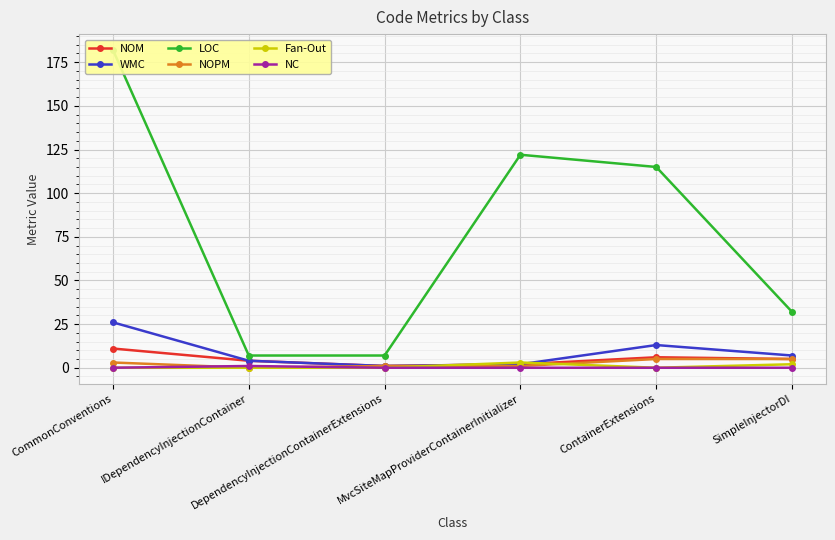

Between IDependencyInjectionContainer and ContainerExtensions, which series saw the biggest shift?

LOC